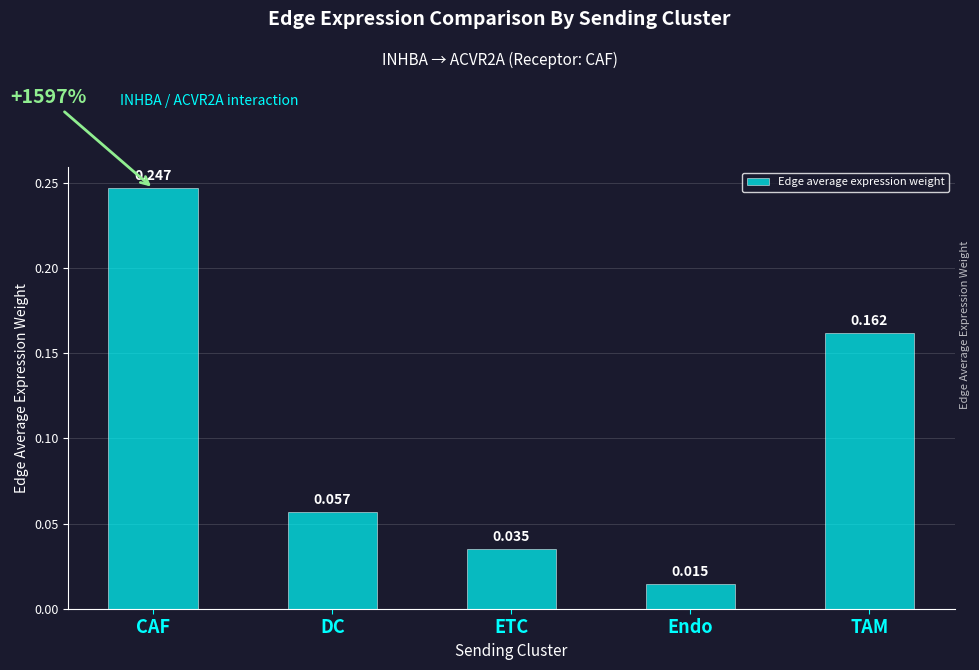

Which label corresponds to the largest value in the chart?

CAF